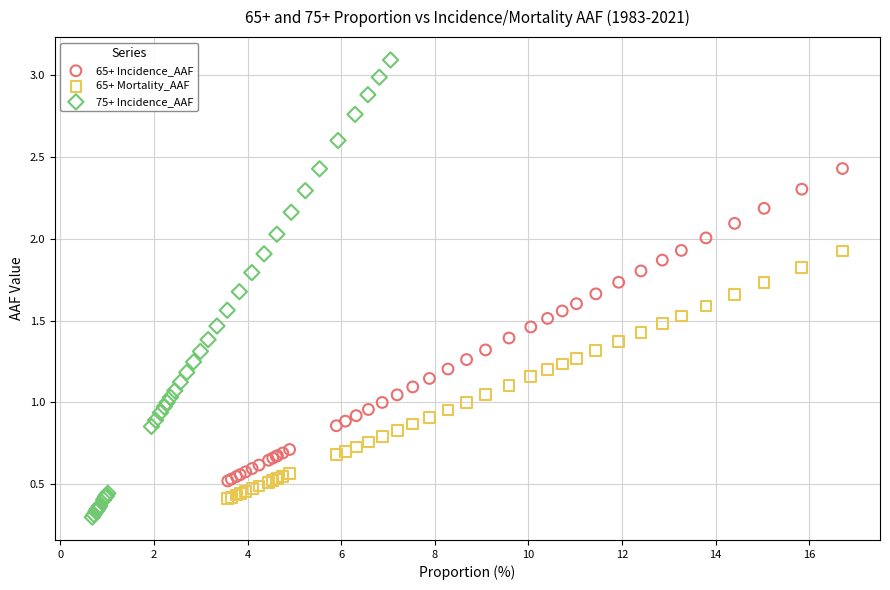

Which series has the widest spread of Y values?

75+ Incidence_AAF